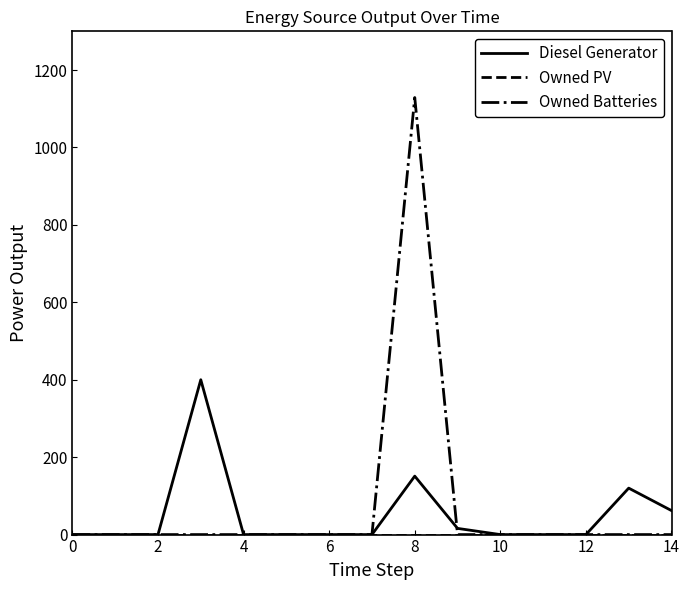

Which series has the largest range (max minus min)?

Owned Batteries